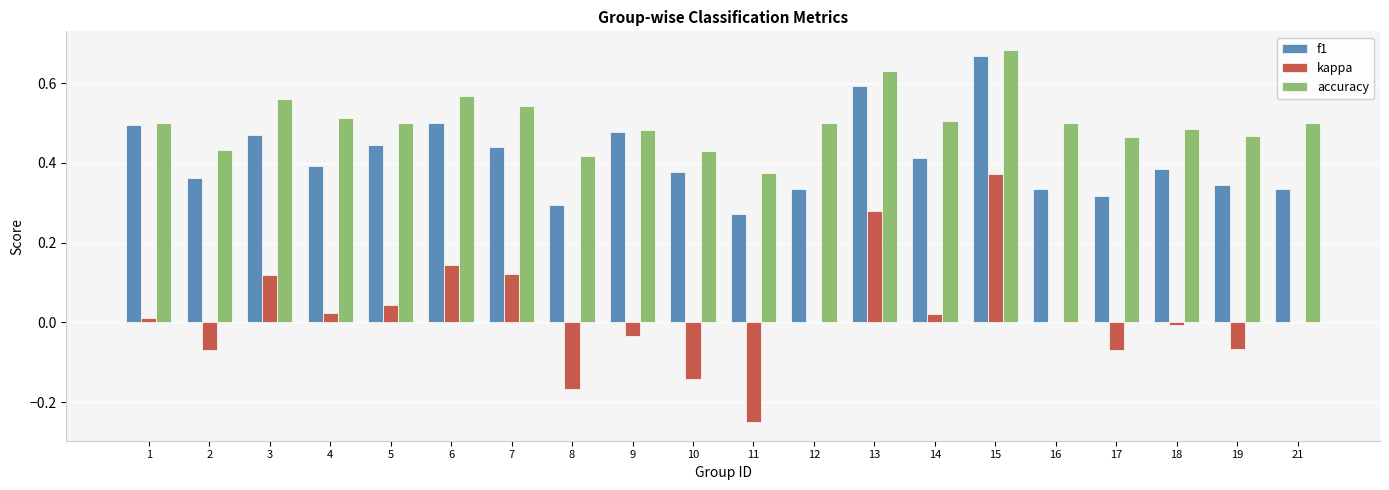

Which label corresponds to the largest value in the chart?

15